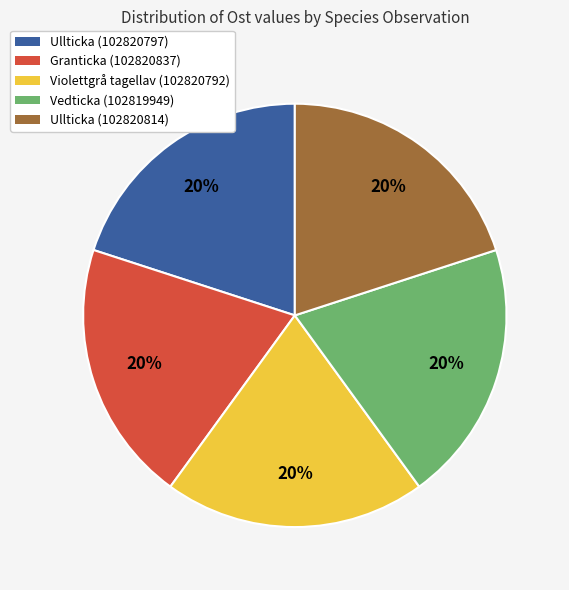

To the nearest percent, what is the average slice percentage?

20%